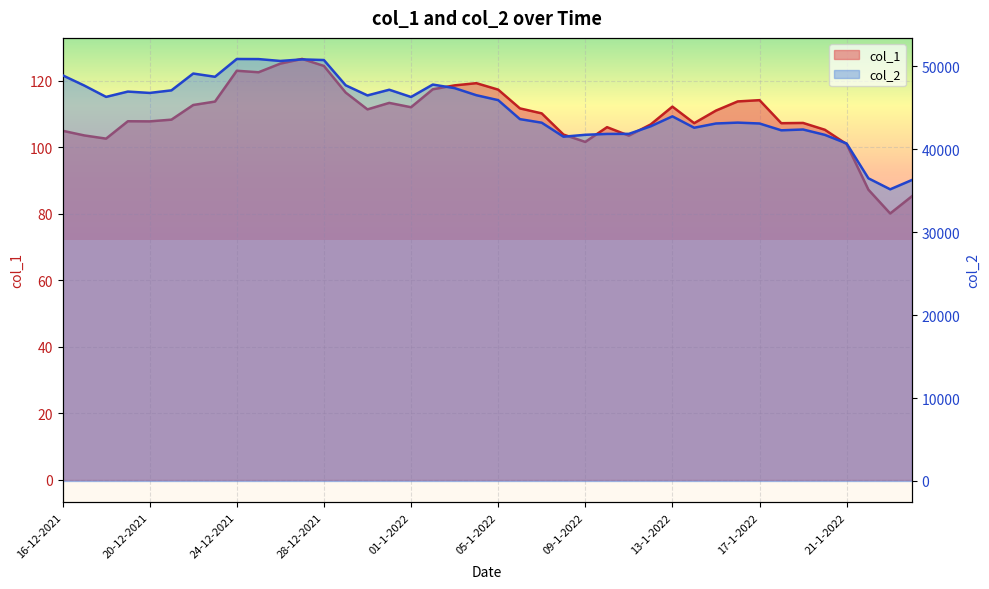

True or false: col_2 and col_1 cross at least once.

False